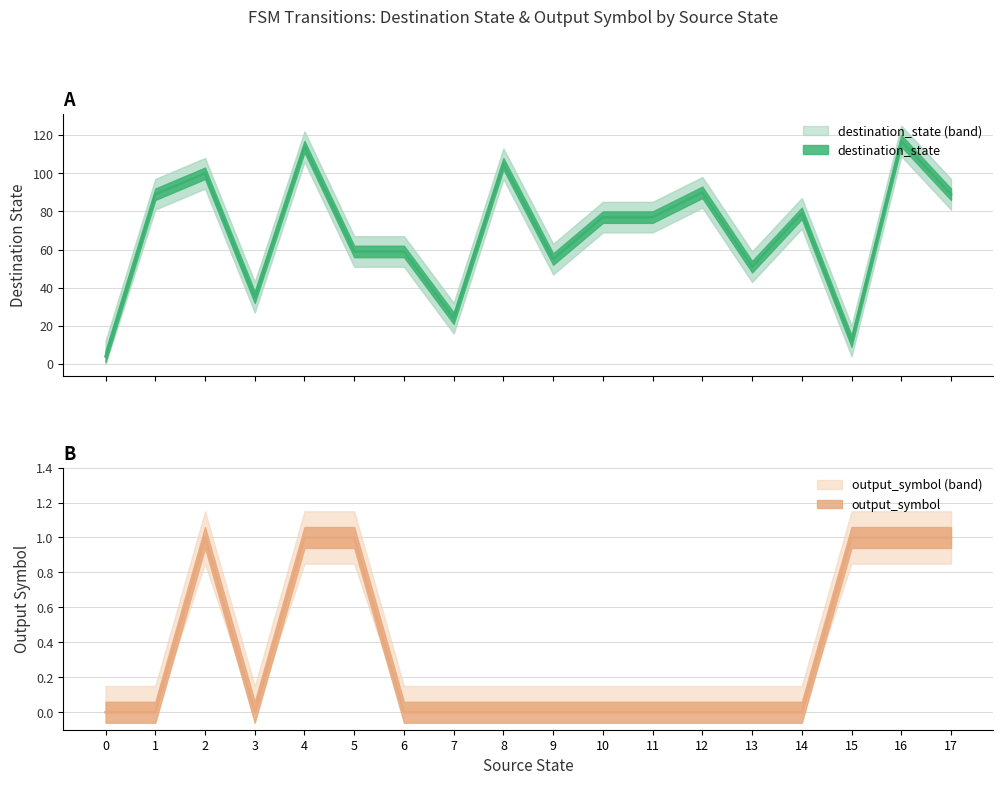

What is the approximate value of output_symbol at 5?

1